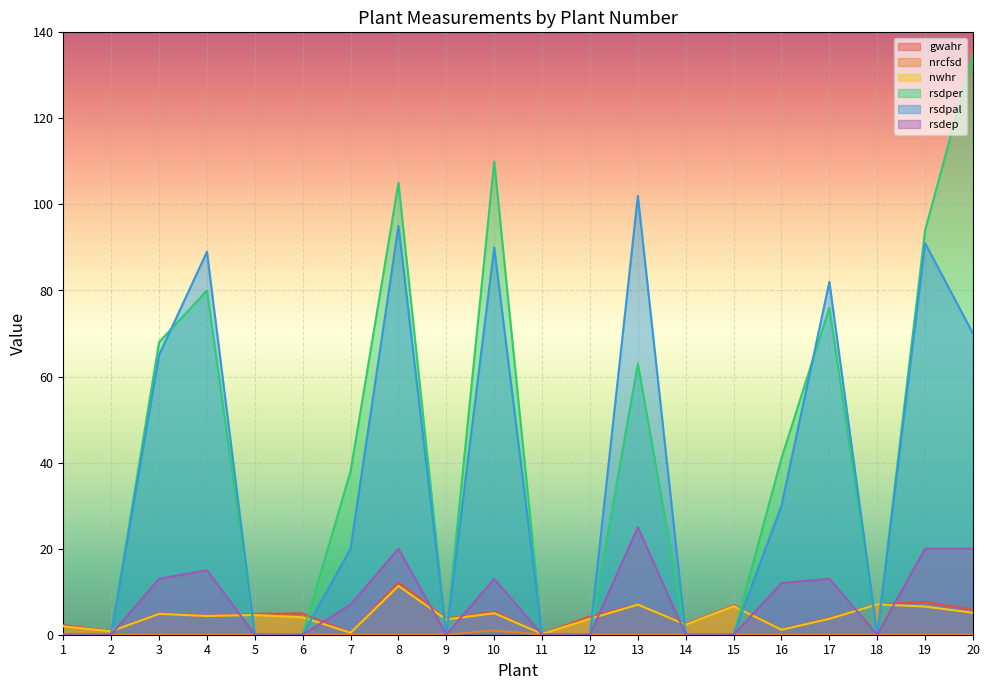

Rank the categories by gwahr value from lowest to highest.

11, 7, 2, 16, 1, 14, 9, 17, 12, 4, 5, 6, 3, 10, 20, 15, 13, 18, 19, 8